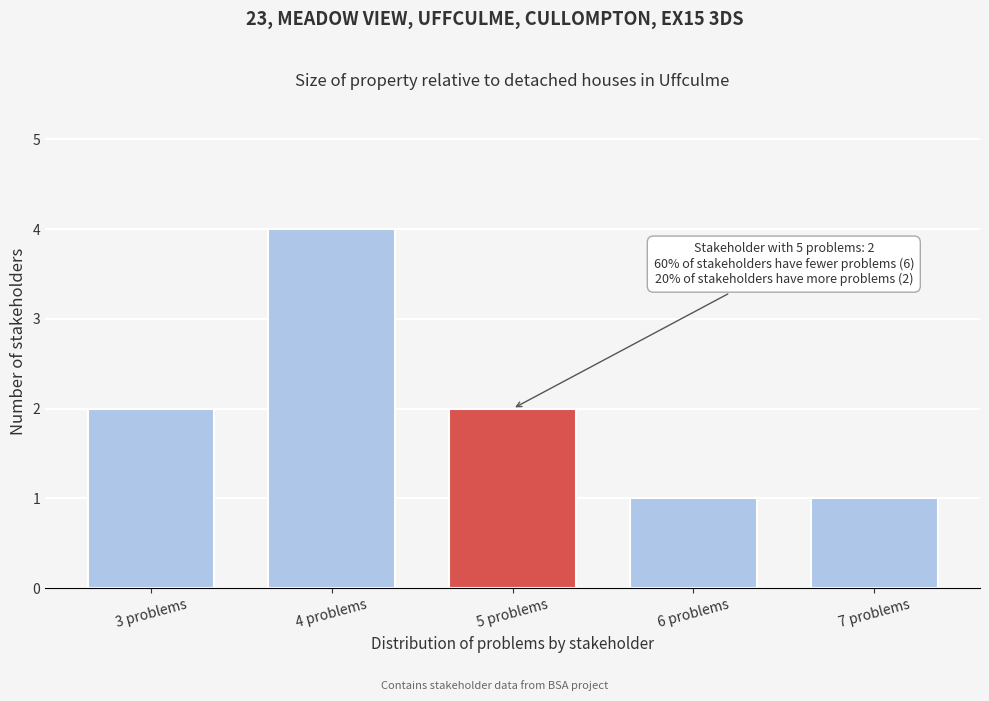

Reading right to left, what are all the values shown in this chart?

7 problems=1	6 problems=1	5 problems=2	4 problems=4	3 problems=2